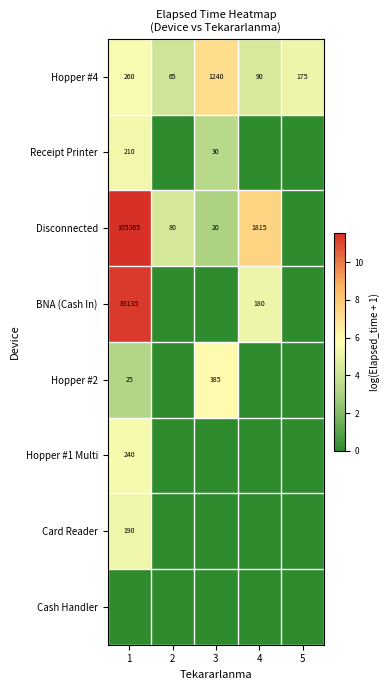

Between 3 and 4, which is larger?

3